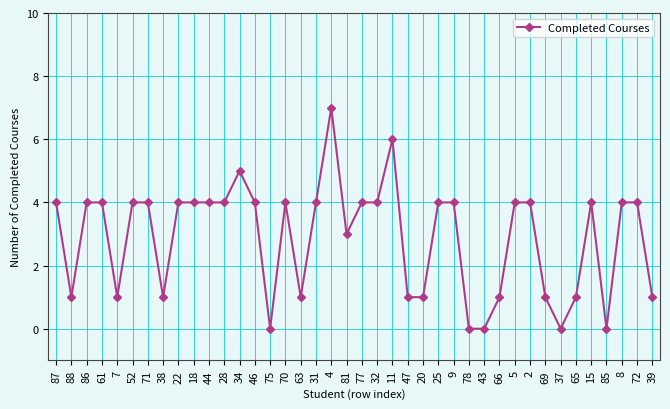

Which label corresponds to the largest value in the chart?

4